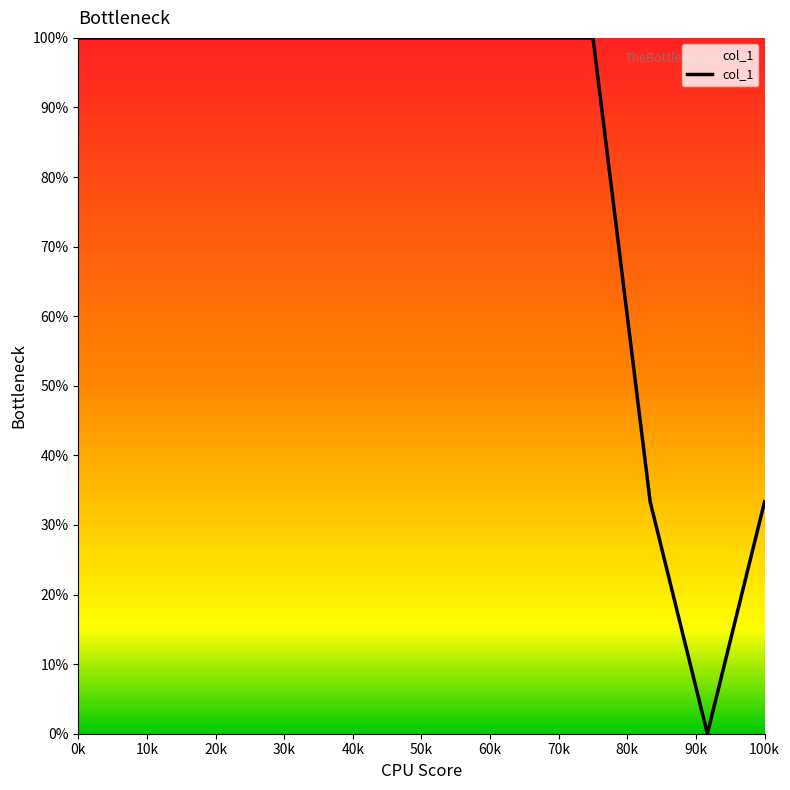

How many lines are shown in the chart?

1